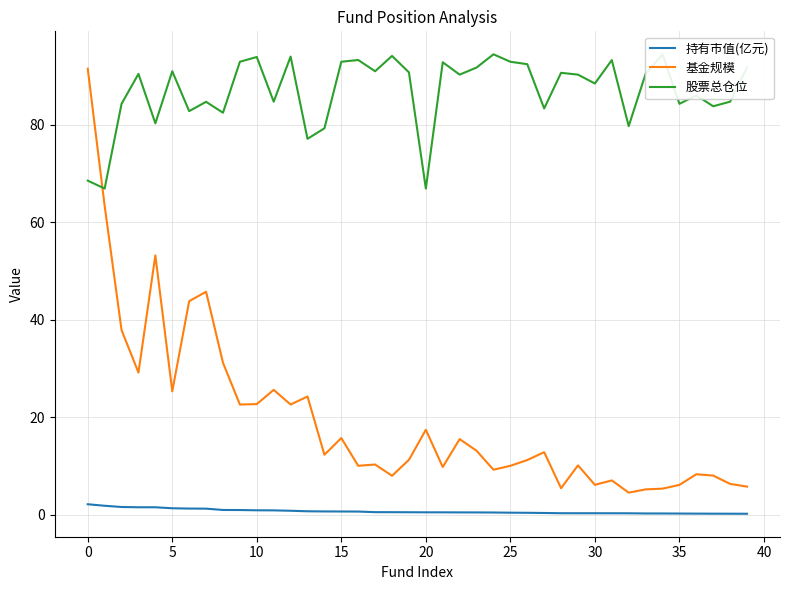

True or false: 持有市值(亿元) and 股票总仓位 cross at least once.

False